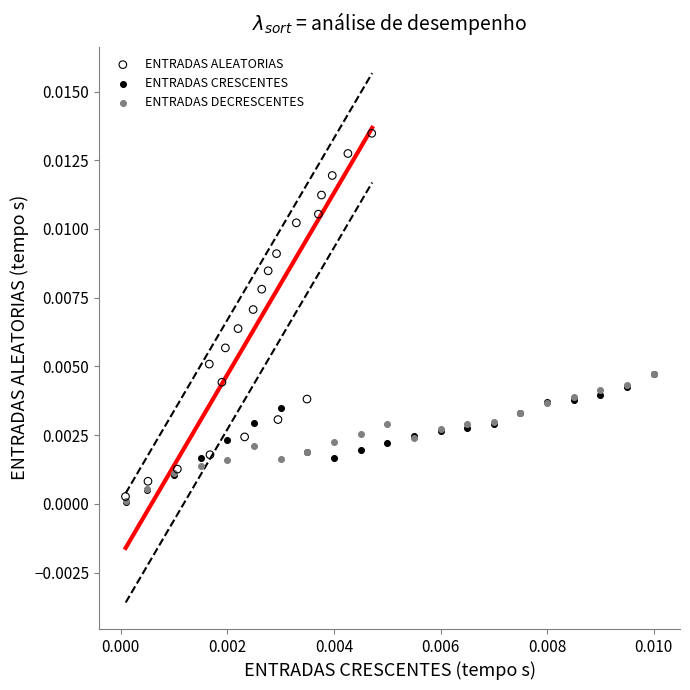

What are all the series names shown in the legend?

ENTRADAS ALEATORIAS, ENTRADAS CRESCENTES, ENTRADAS DECRESCENTES